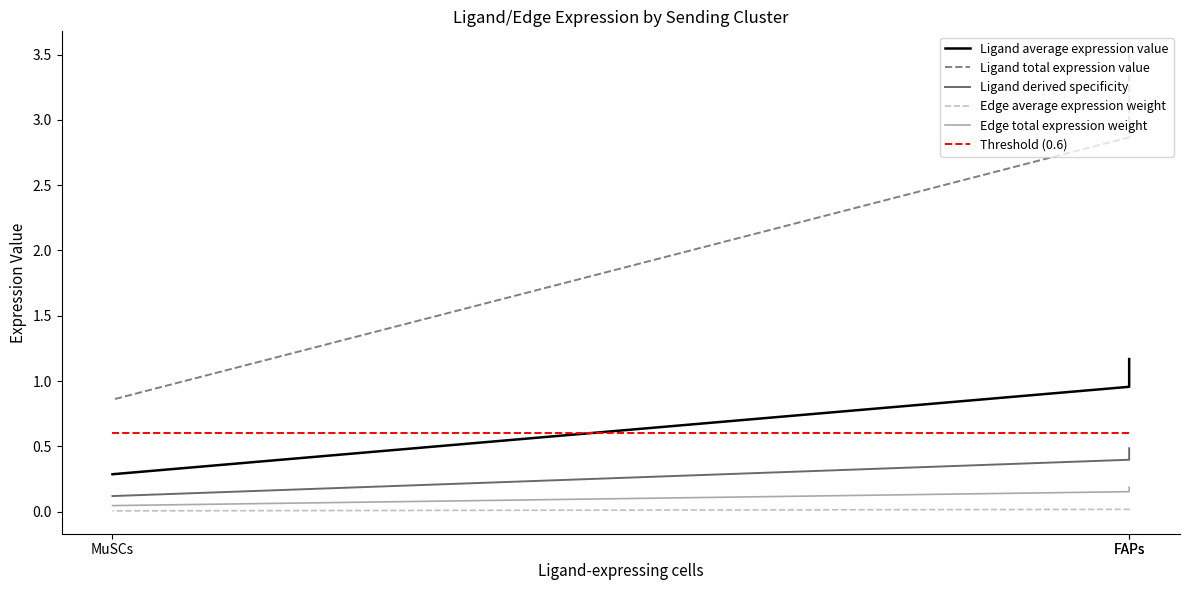

What is the lowest value of the Ligand average expression value series?

0.3